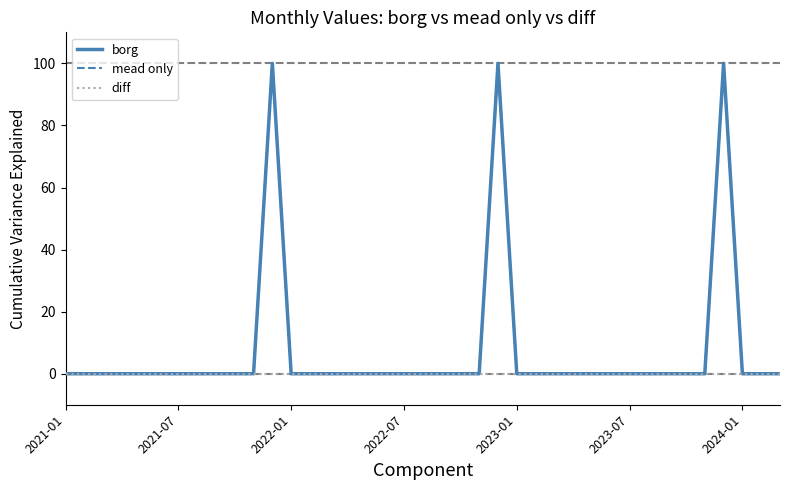

Does the chart display data point markers on the line(s)?

No